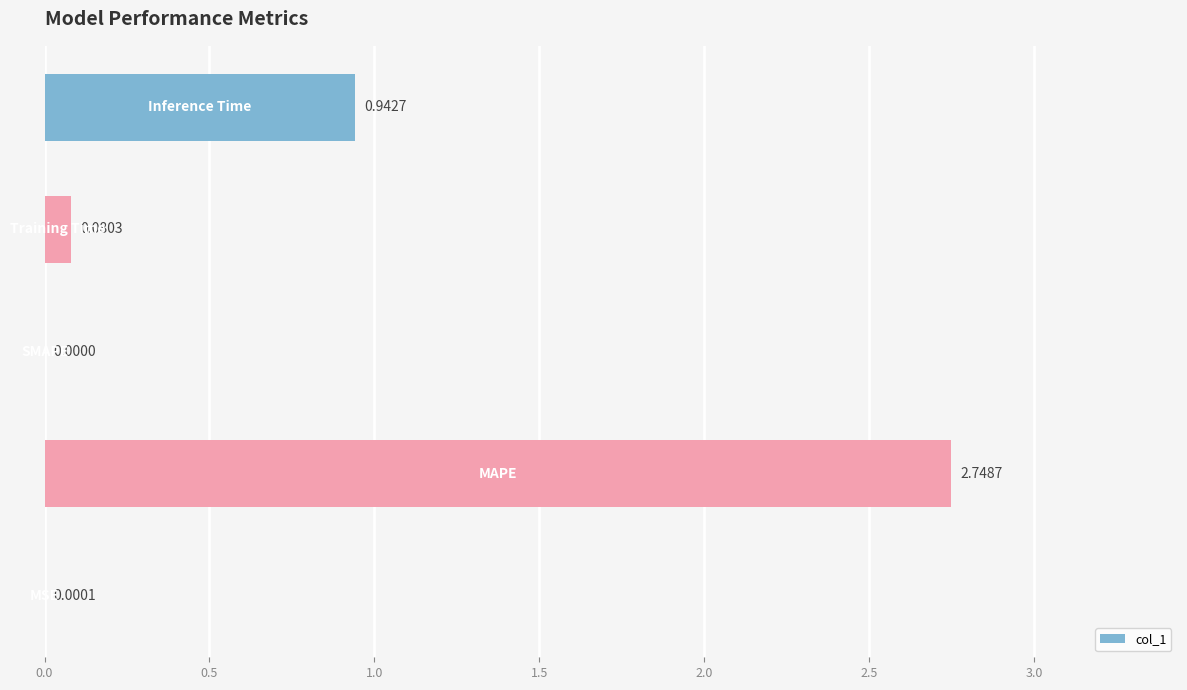

How many distinct data groups are displayed?

1